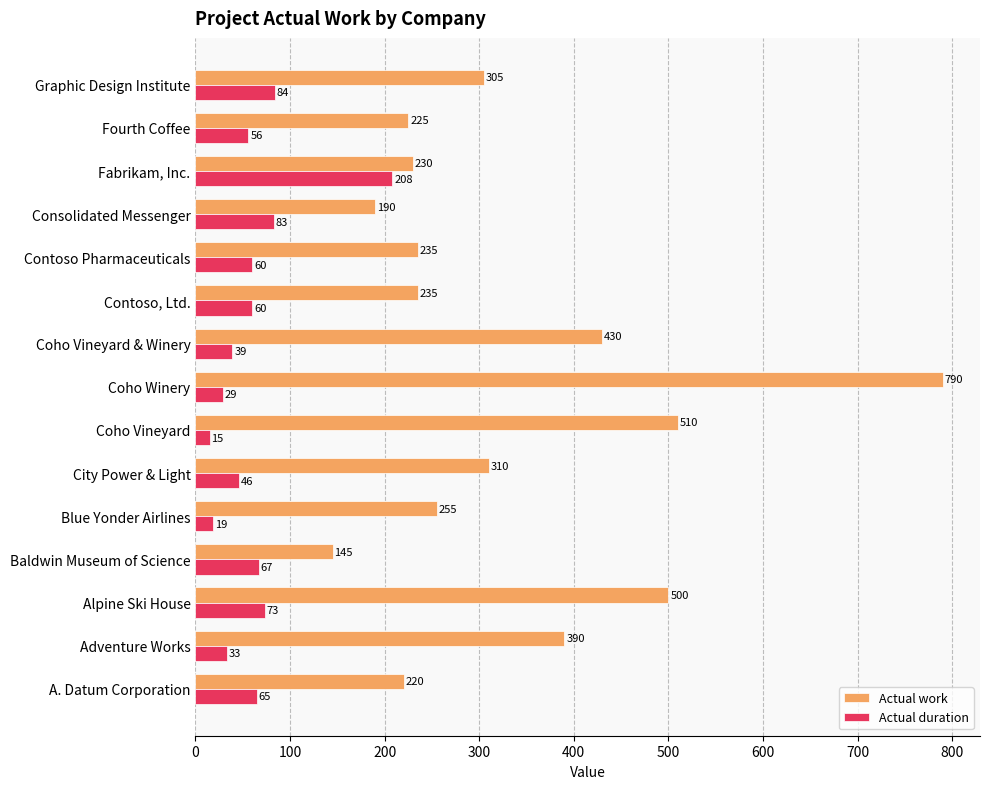

Which category has the highest value in the Actual work series?

Coho Winery